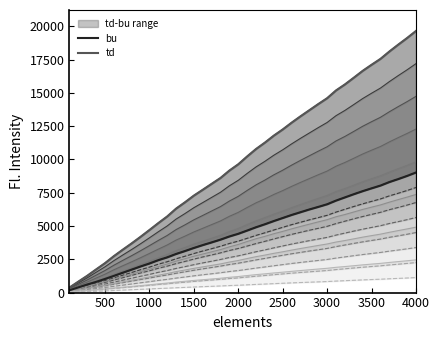

Rank the series by their maximum value, from highest to lowest.

td, bu